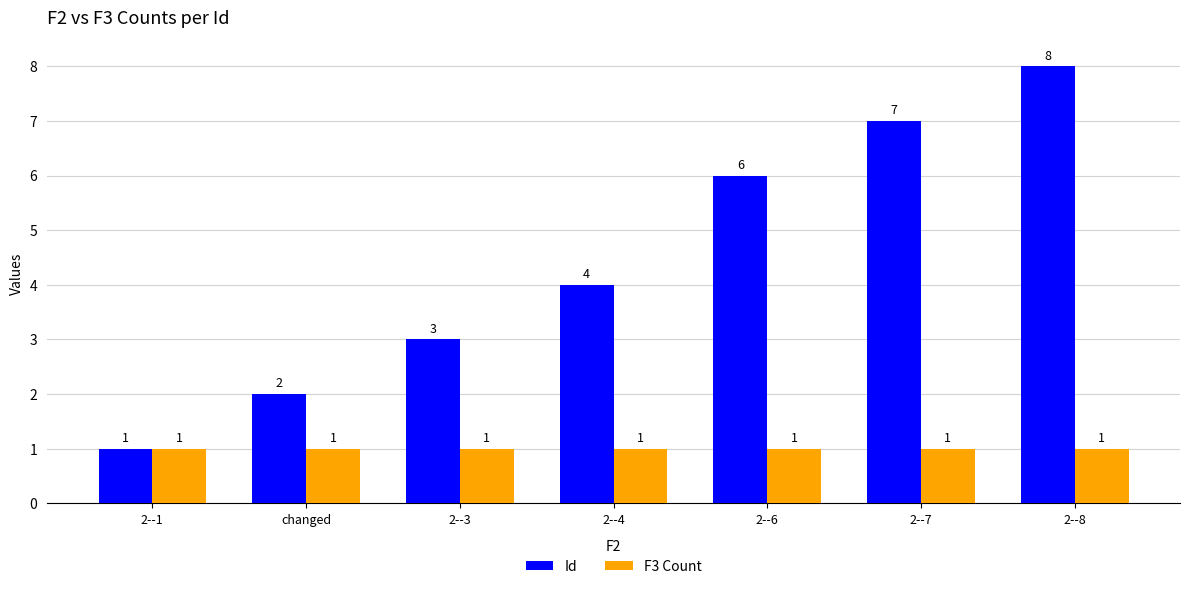

Is it true that F3 Count equals 0 at 2--7?

False